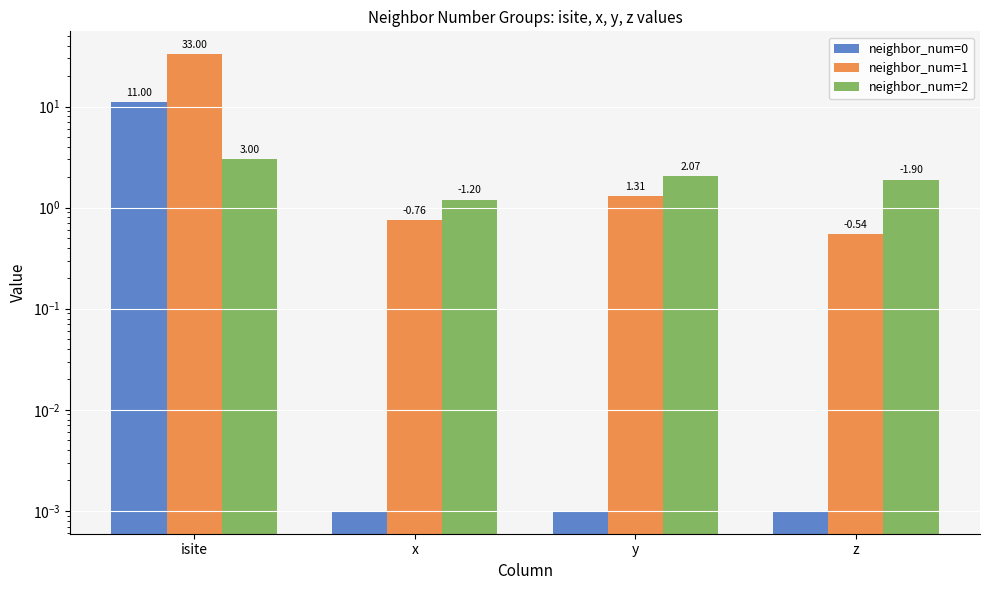

Which category has the lowest value in the neighbor_num=2 series?

x